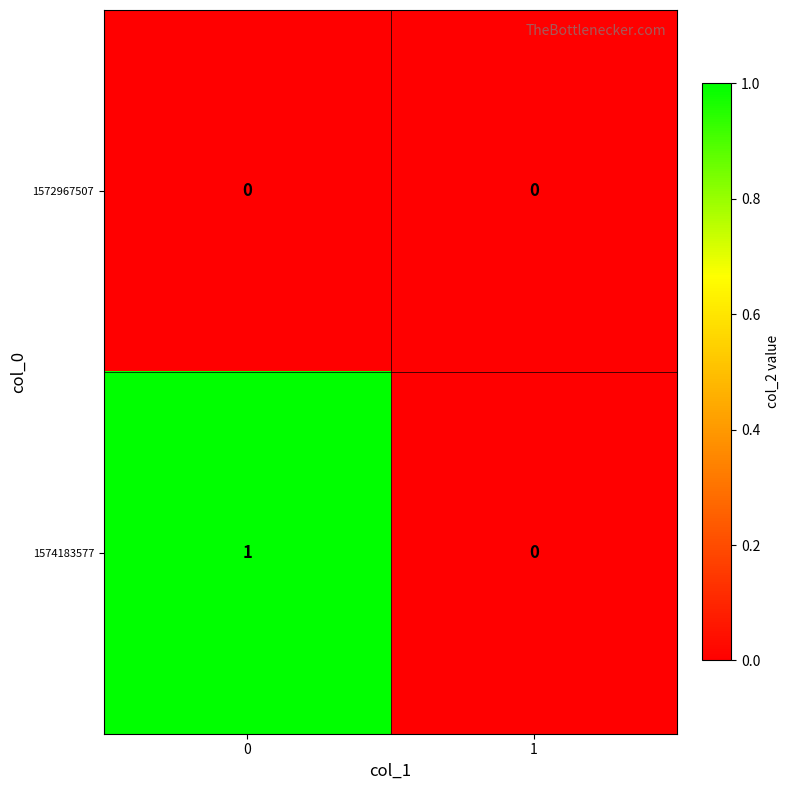

What is the maximum value shown in the chart?

1